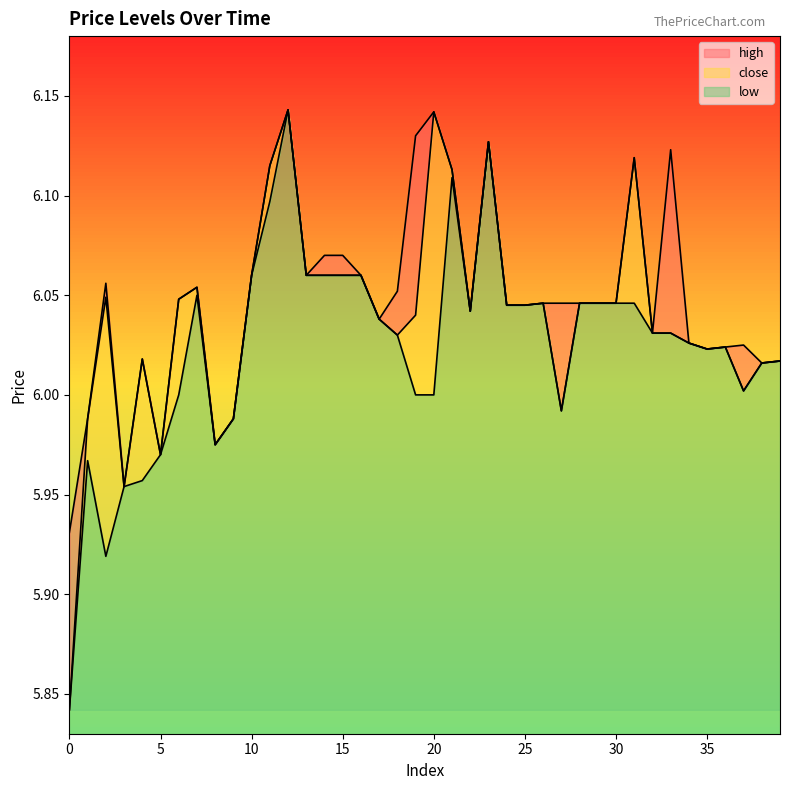

What is the minimum value for high?

5.9